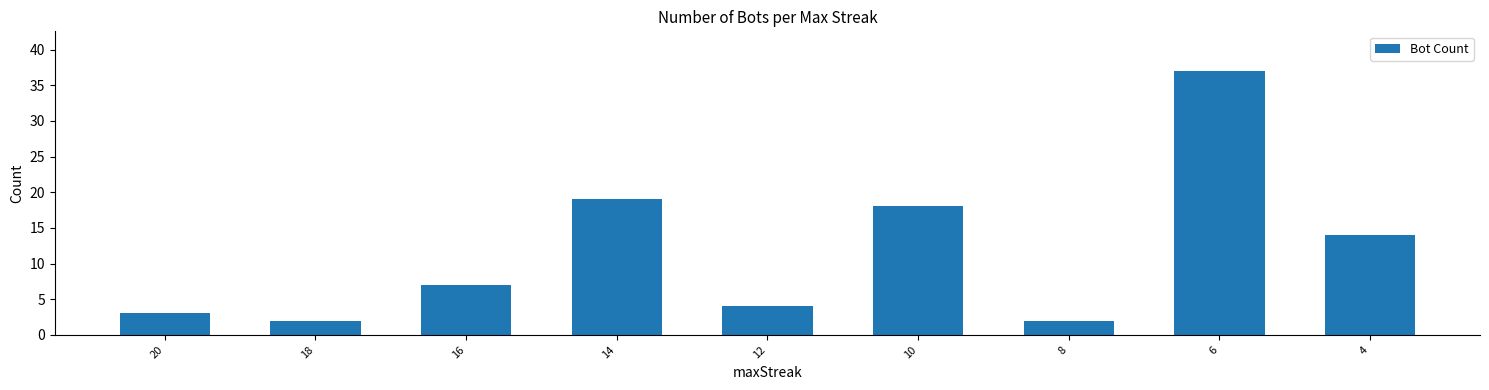

True or false: the data shows 2 at 8.

True